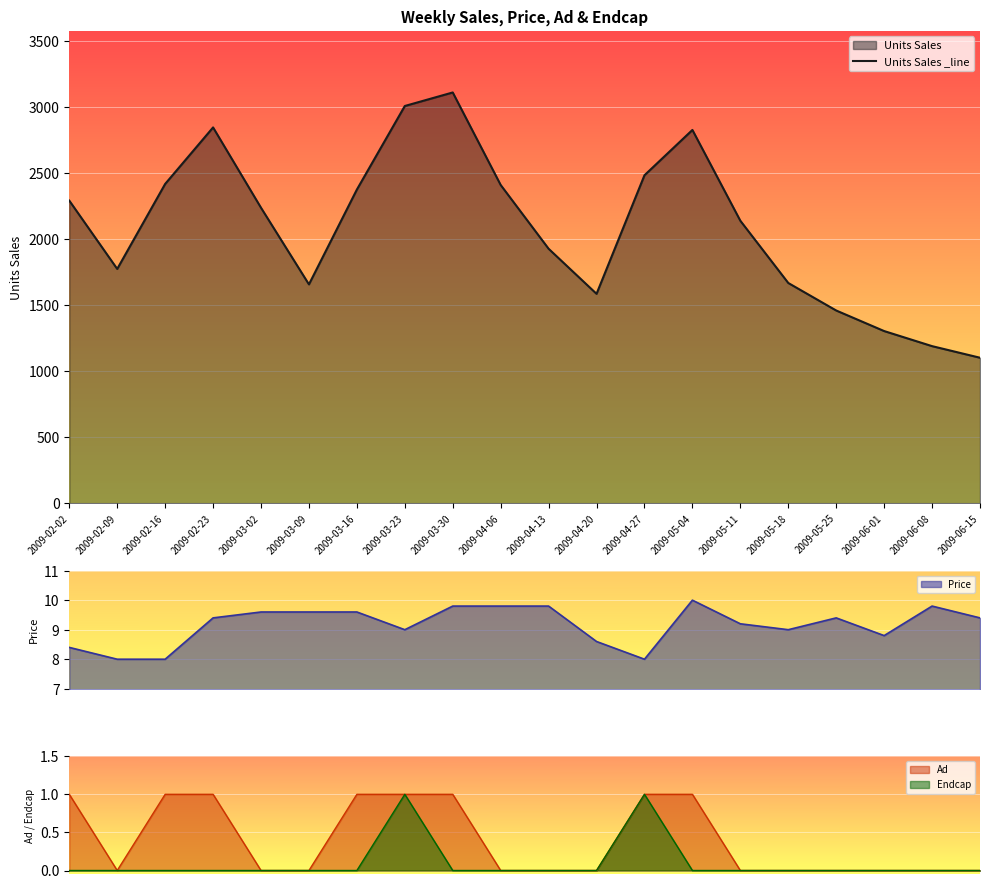

Which category has the highest value across all series?

2009-03-30